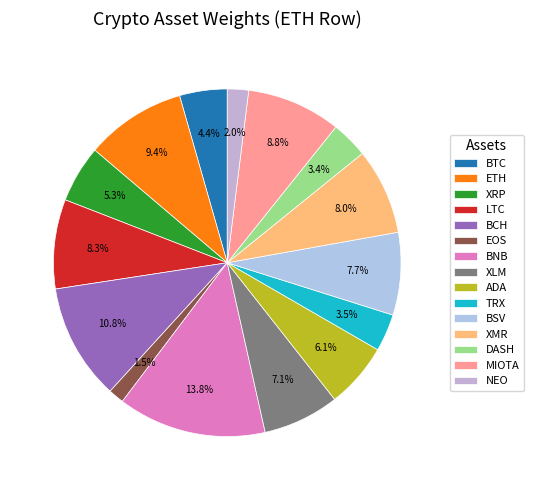

Rank the categories by value from lowest to highest.

EOS, NEO, DASH, TRX, BTC, XRP, ADA, XLM, BSV, XMR, LTC, MIOTA, ETH, BCH, BNB